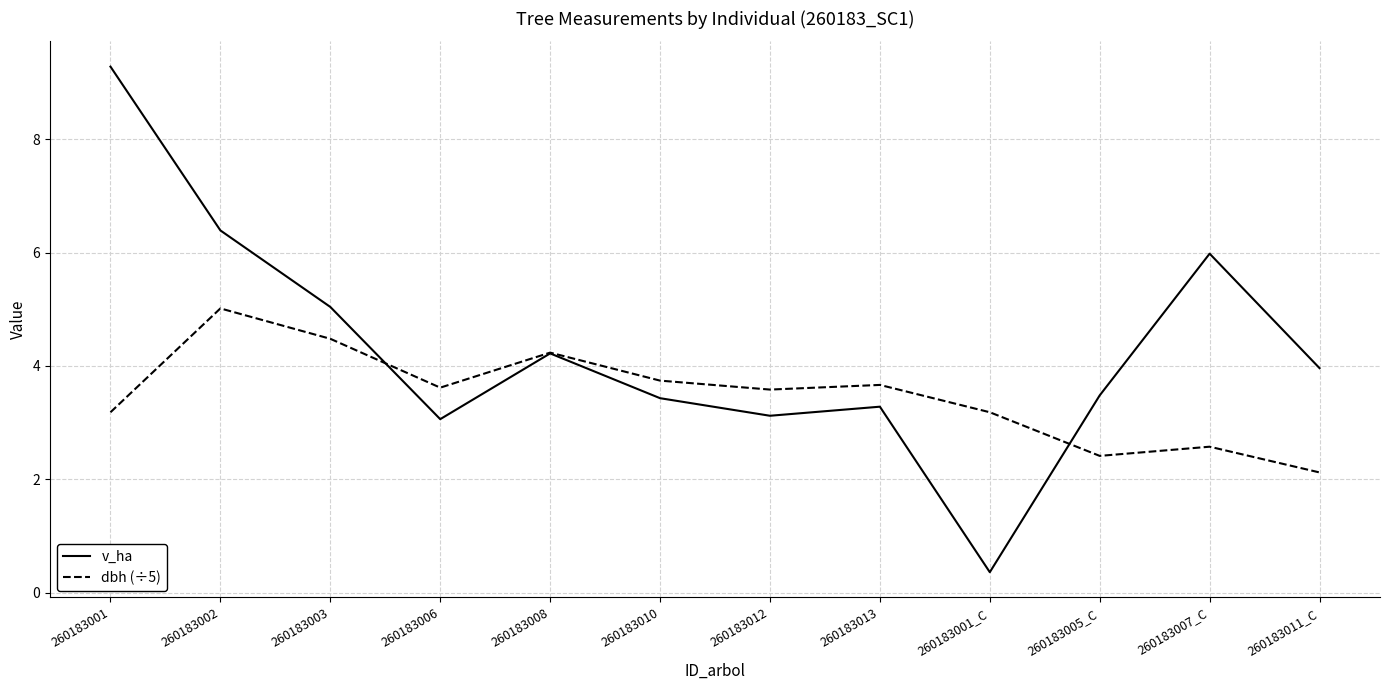

What is the sum of all dbh (÷5) values?

41.8